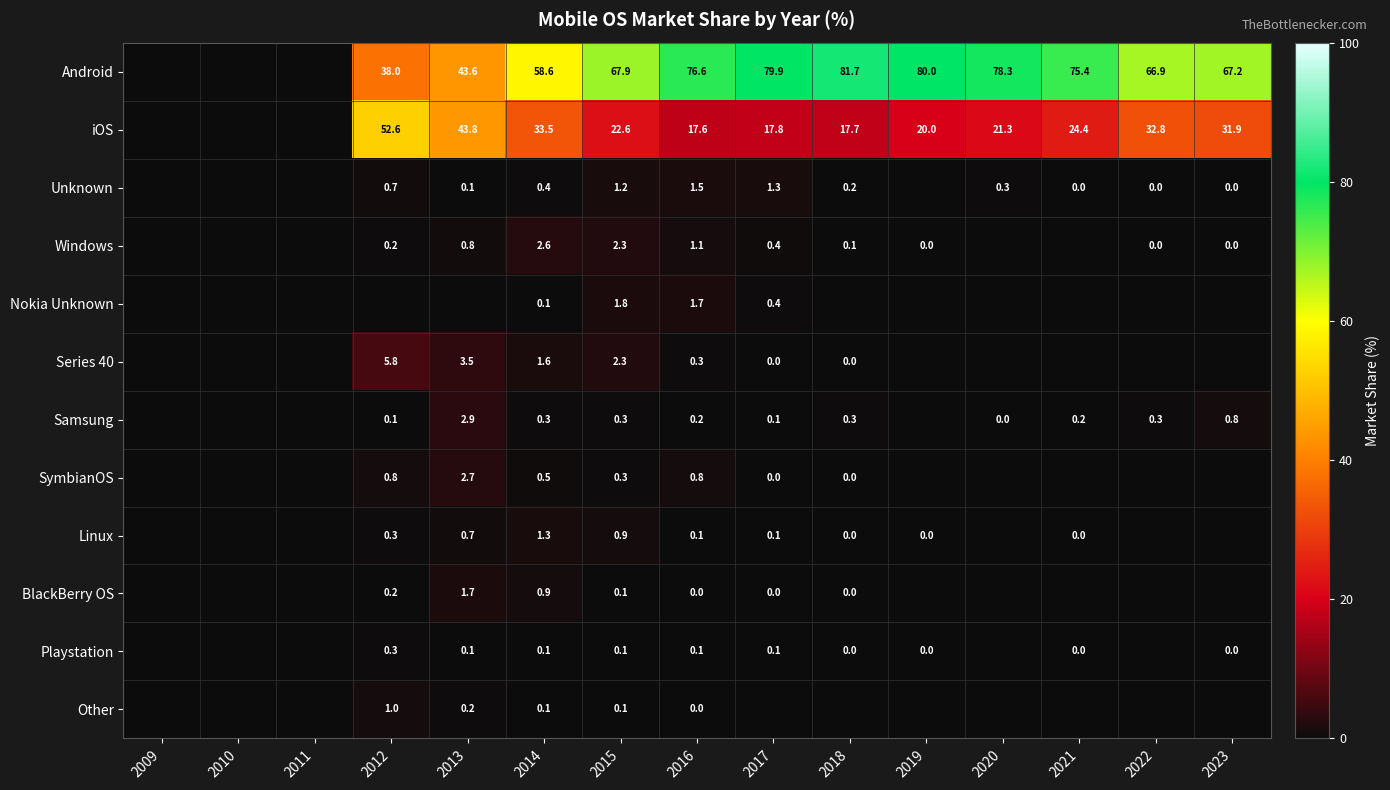

Is it true that Android equals 50.3 at 2018?

False